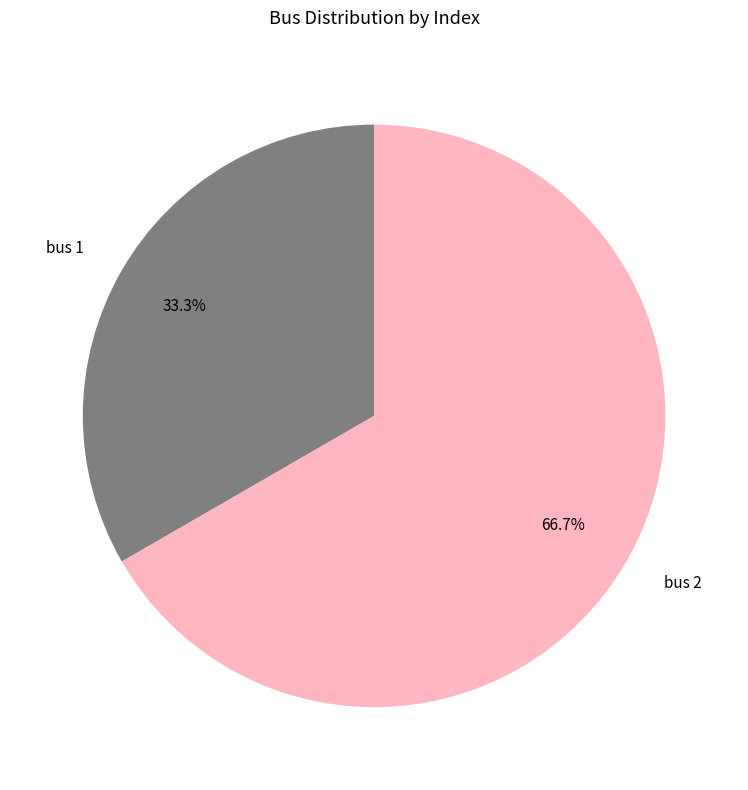

What is the smallest slice in the pie chart?

bus 1